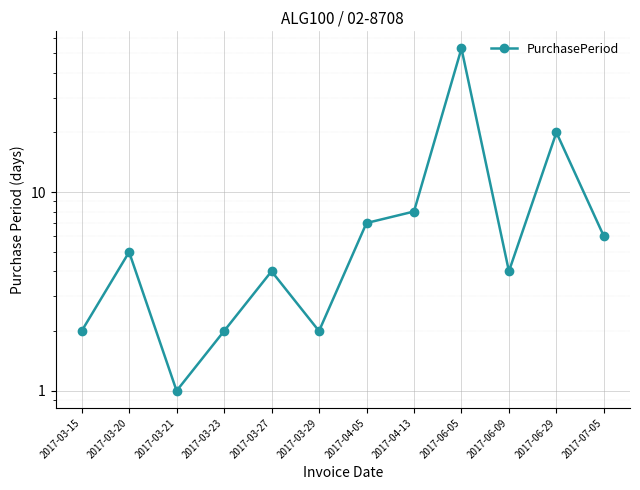

Where does the data first go above 5?

2017-04-05